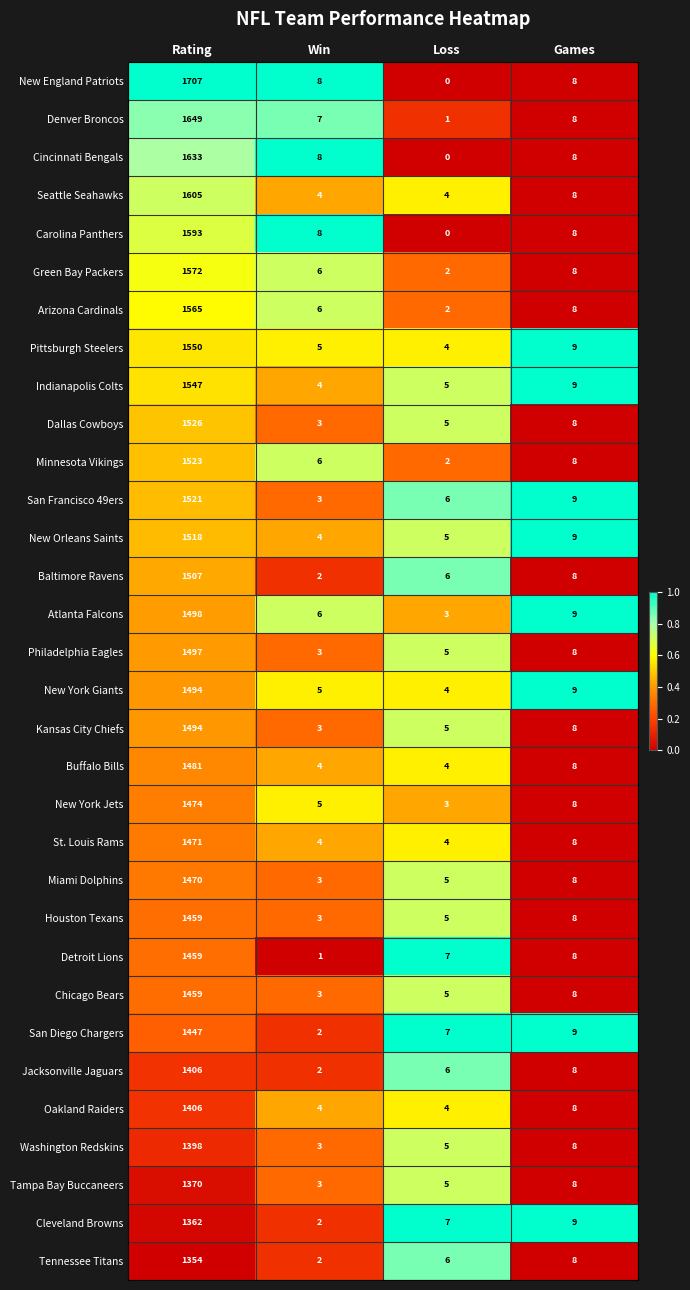

Which series changed the most between Rating and Win?

New England Patriots